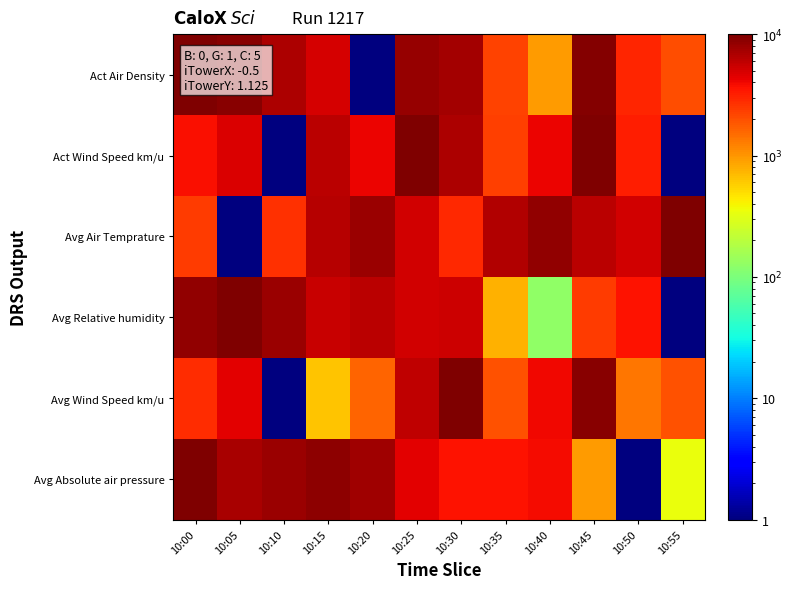

How many categories are shown in the chart?

12